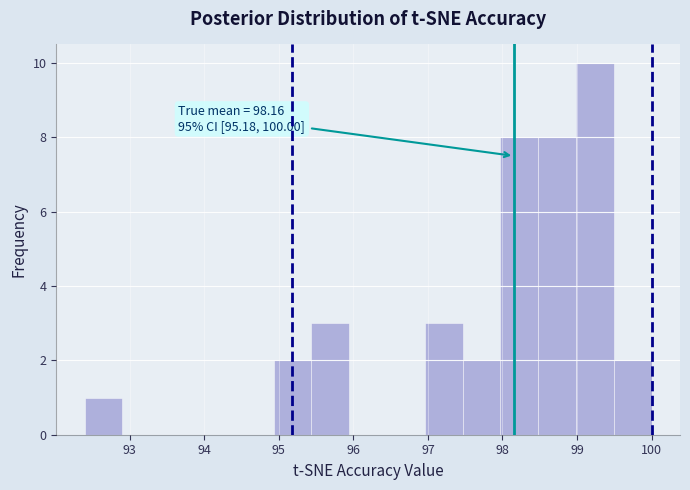

Which range on the x-axis has the tallest bar?

99.0 to 99.5